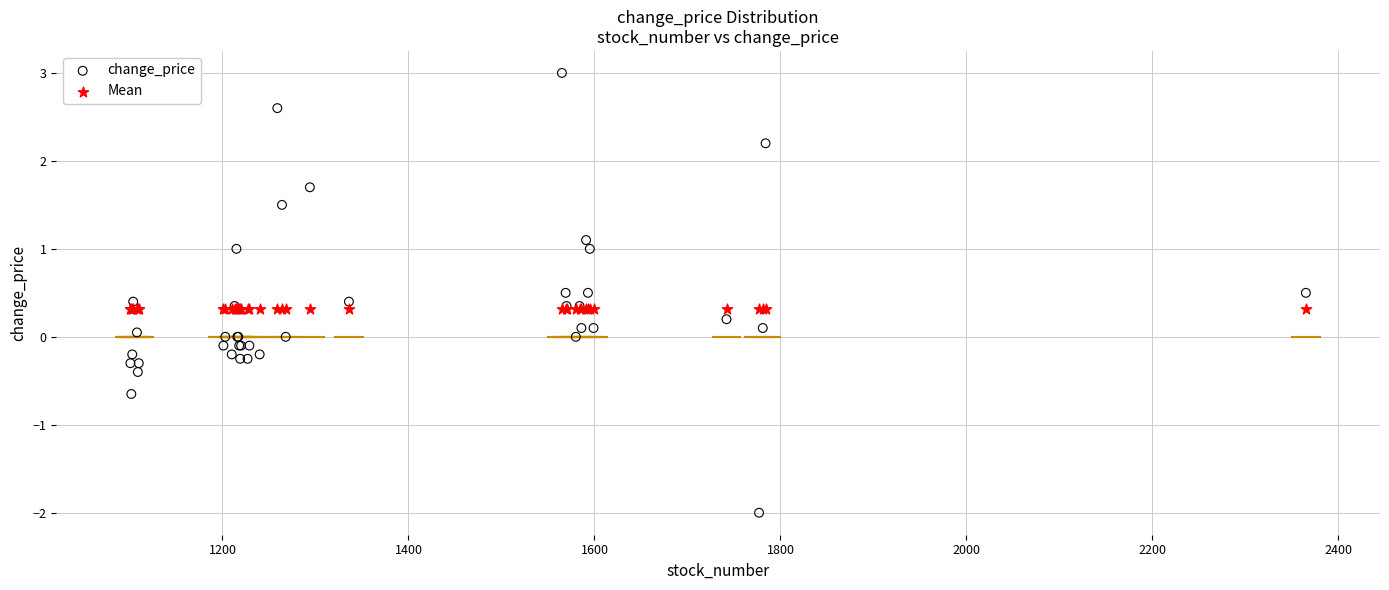

What are all the series names shown in the legend?

change_price, Mean